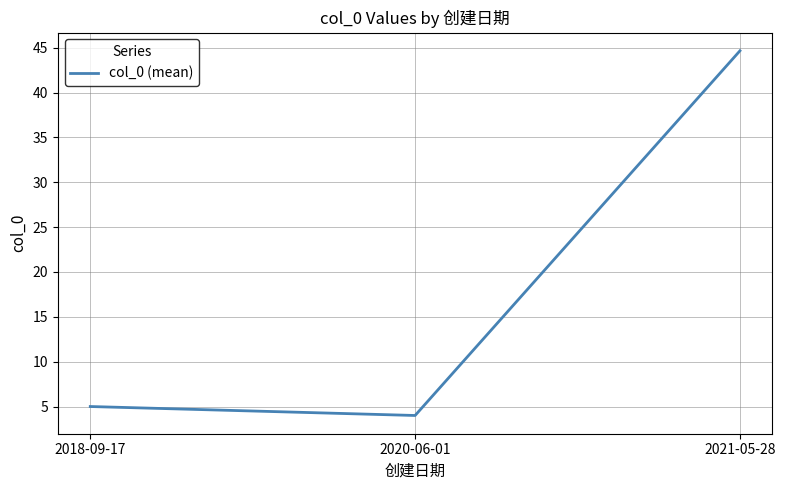

How many lines are shown in the chart?

1